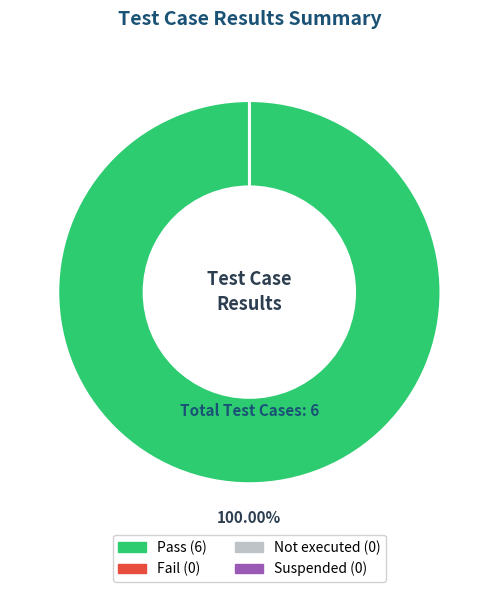

Combined, do Suspended and Pass account for over 50%?

Yes